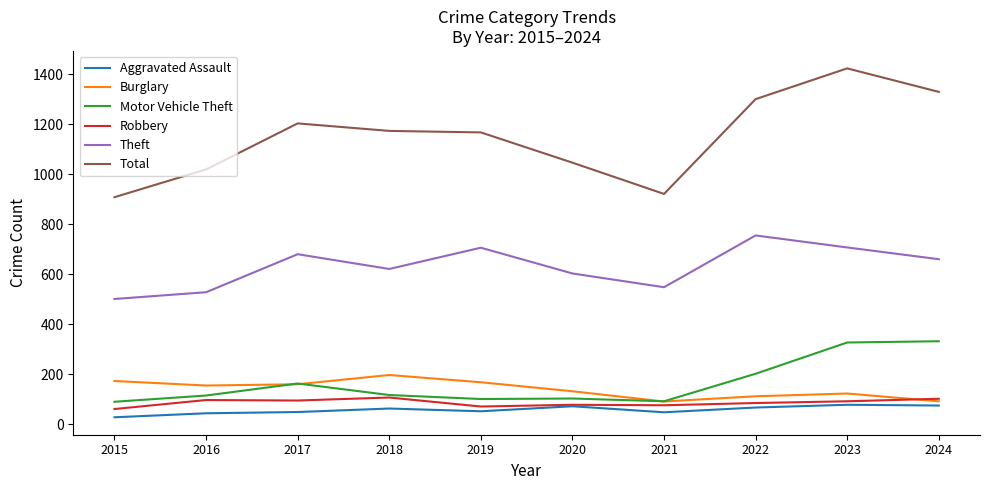

True or false: Total and Robbery intersect in this chart.

False